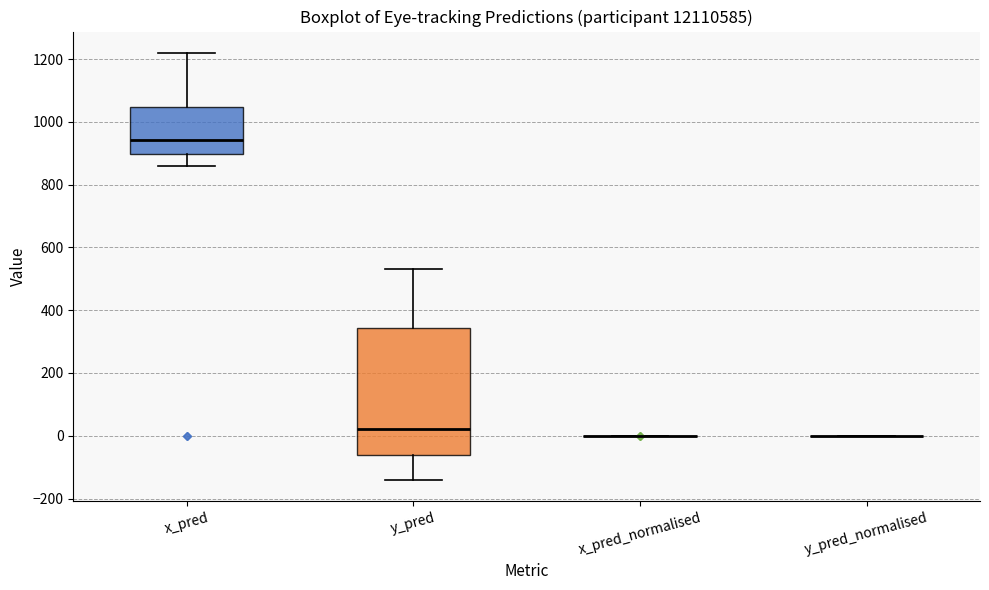

Reading left to right, transcribe this box plot: for each box, give where its median line is, the range the box spans, and where its two whiskers end, as read against the y-axis. The values are not printed on the chart, so give them approximately, as read against the axis.

x_pred: median 940, box 900 to 1040, whiskers 860 to 1220
y_pred: median 20, box -60 to 340, whiskers -140 to 540
x_pred_normalised: box collapsed to a line at 0, whiskers 0 to 0
y_pred_normalised: box collapsed to a line at 0, whiskers 0 to 0